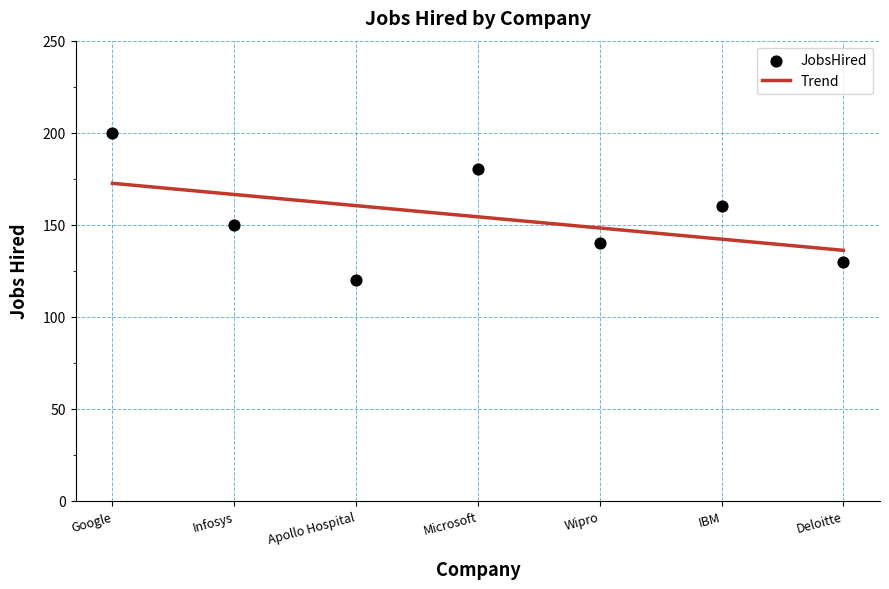

Approximately how many times larger is the value at Wipro compared to Apollo Hospital?

1.2